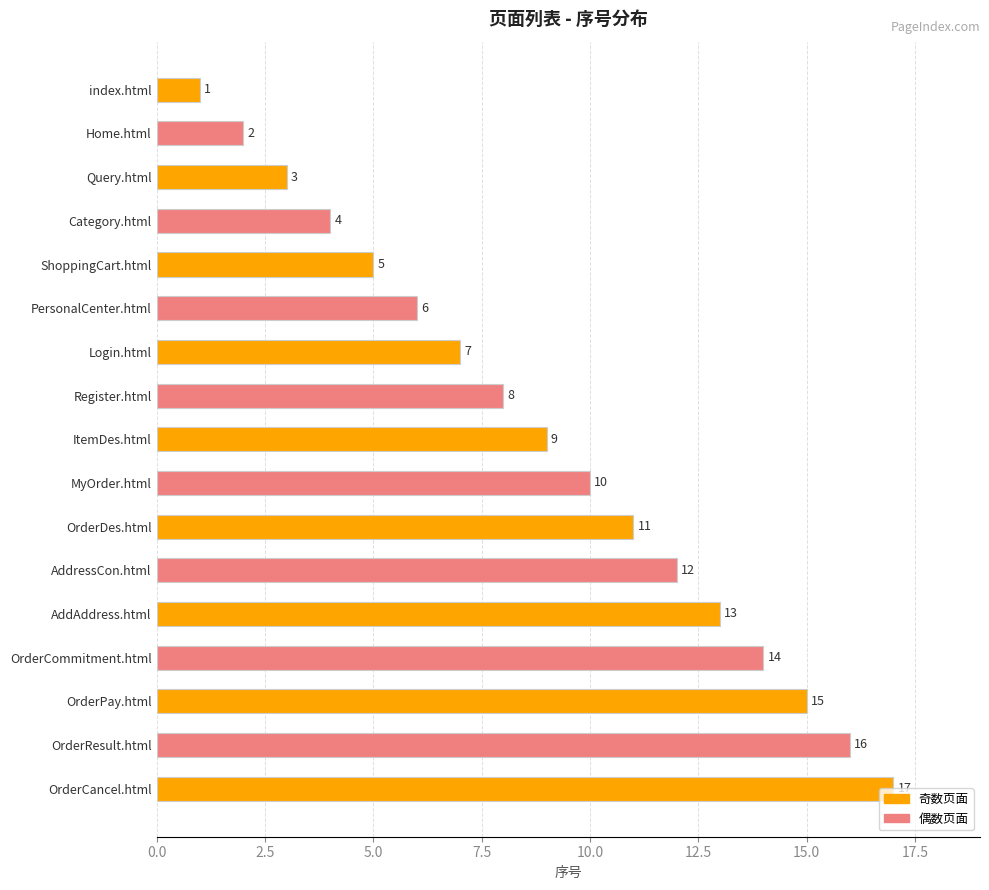

The value at Home.html is 3. True or false?

False